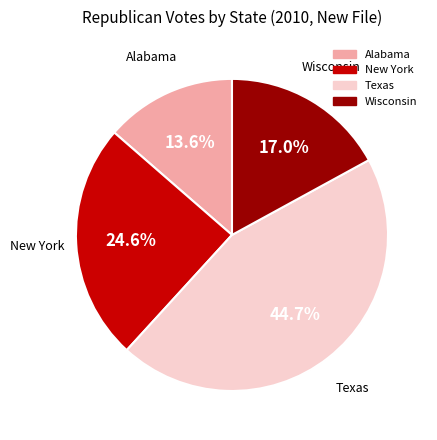

How many segments does this pie chart have?

4